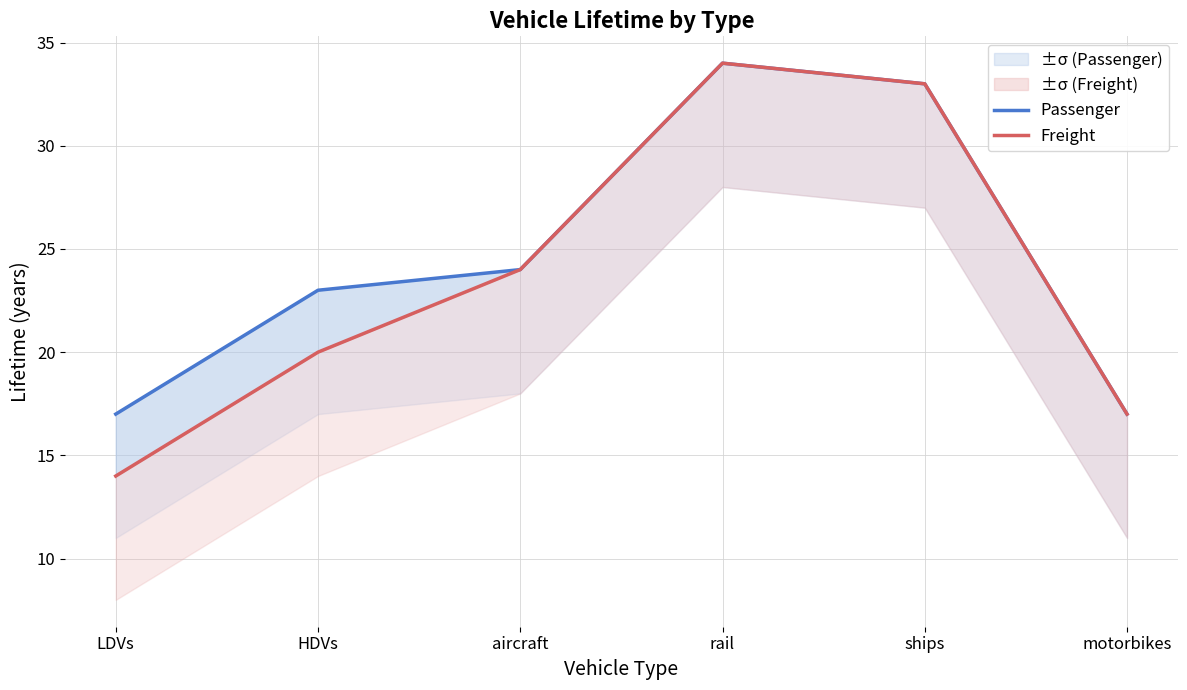

What position from the left is aircraft?

3